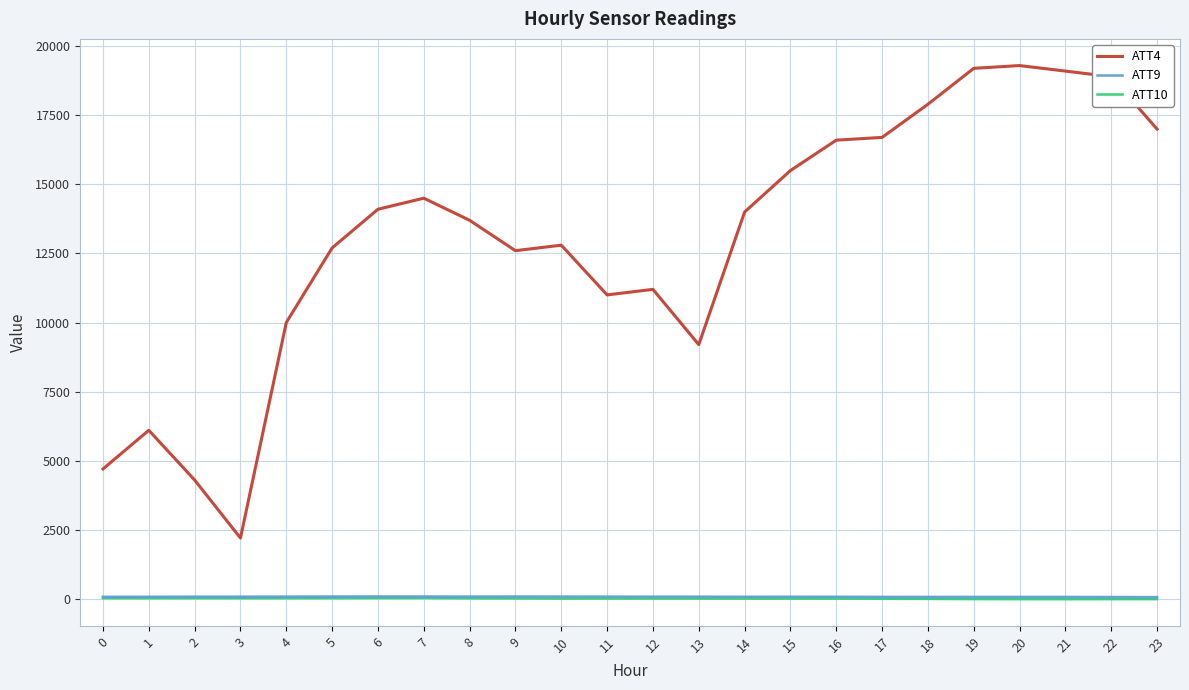

What is the difference between the highest and lowest values at 18?

17902.2